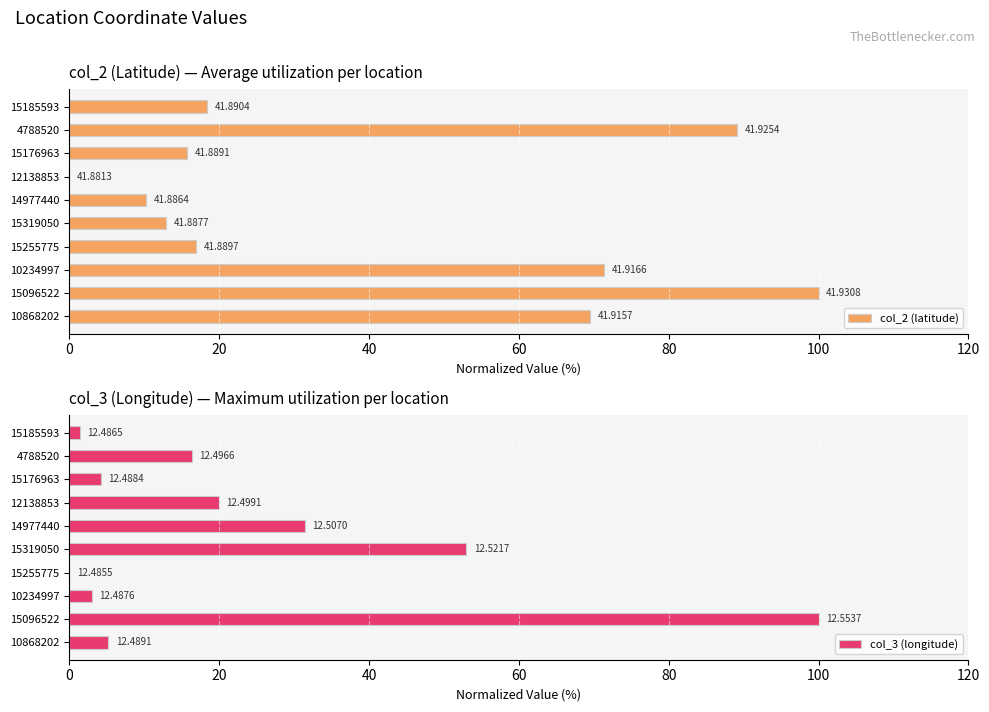

How many data points in col_2 (latitude) are less than 18?

5